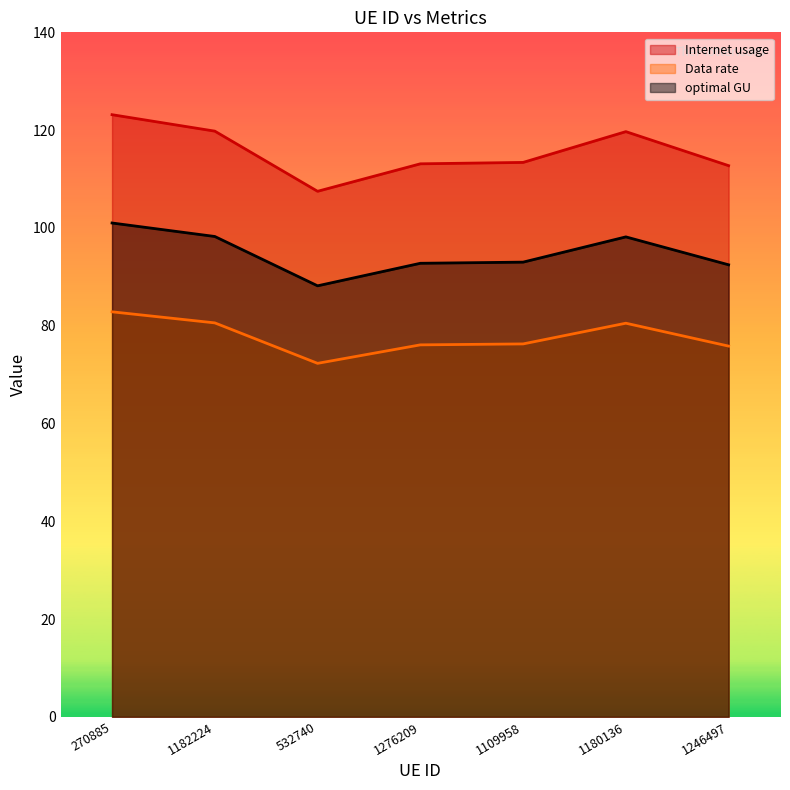

At which label does Internet usage reach its minimum?

532740